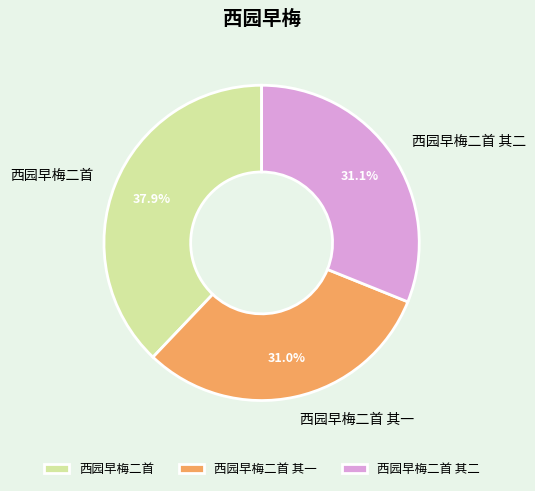

Does 西园早梅二首 其一 represent more than half of the total?

No